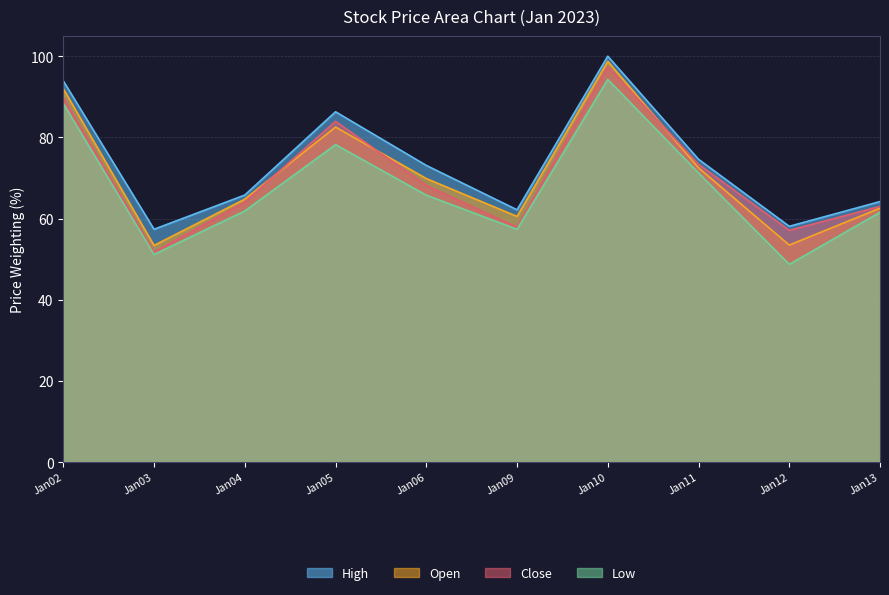

What is the greatest value displayed?

100.0